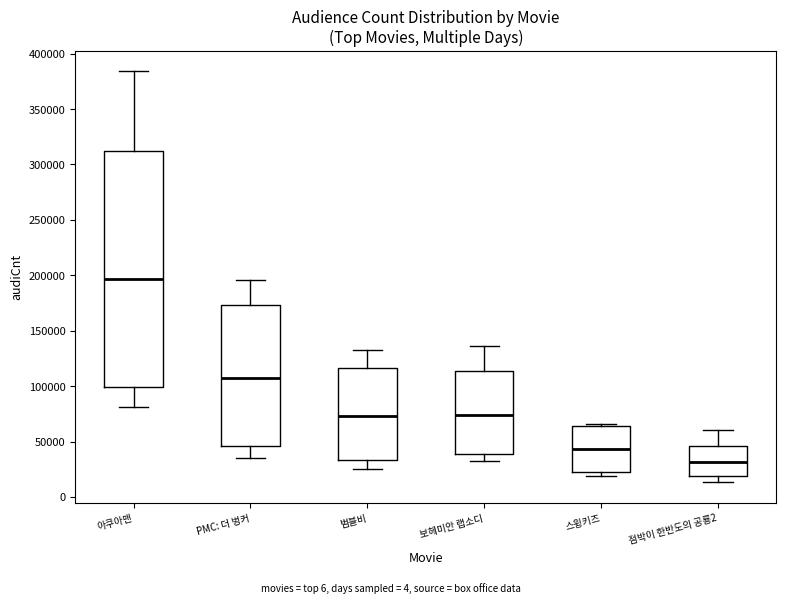

Reading left to right, transcribe this box plot: for each box, give where its median line is, the range the box spans, and where its two whiskers end, as read against the y-axis. The values are not printed on the chart, so give them approximately, as read against the axis.

아쿠아맨: median 195000, box 100000 to 310000, whiskers 80000 to 385000
PMC: 더 벙커: median 105000, box 45000 to 175000, whiskers 35000 to 195000
범블비: median 75000, box 35000 to 115000, whiskers 25000 to 135000
보헤미안 랩소디: median 75000, box 40000 to 115000, whiskers 35000 to 135000
스윙키즈: median 45000, box 20000 to 65000, whiskers 20000 (just below the box's lower edge) to 65000 (just above the box's upper edge)
점박이 한반도의 공룡2: median 30000, box 20000 to 45000, whiskers 15000 to 60000